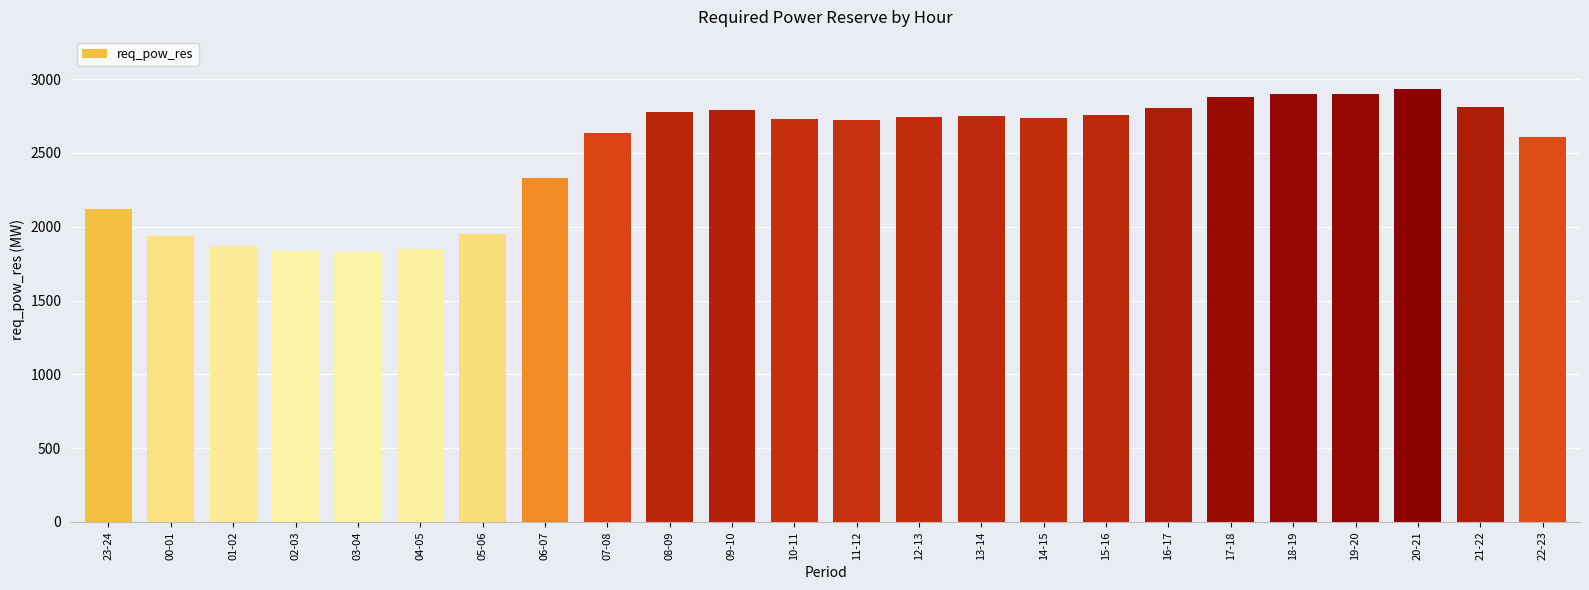

Which category has the highest value across all series?

20-21